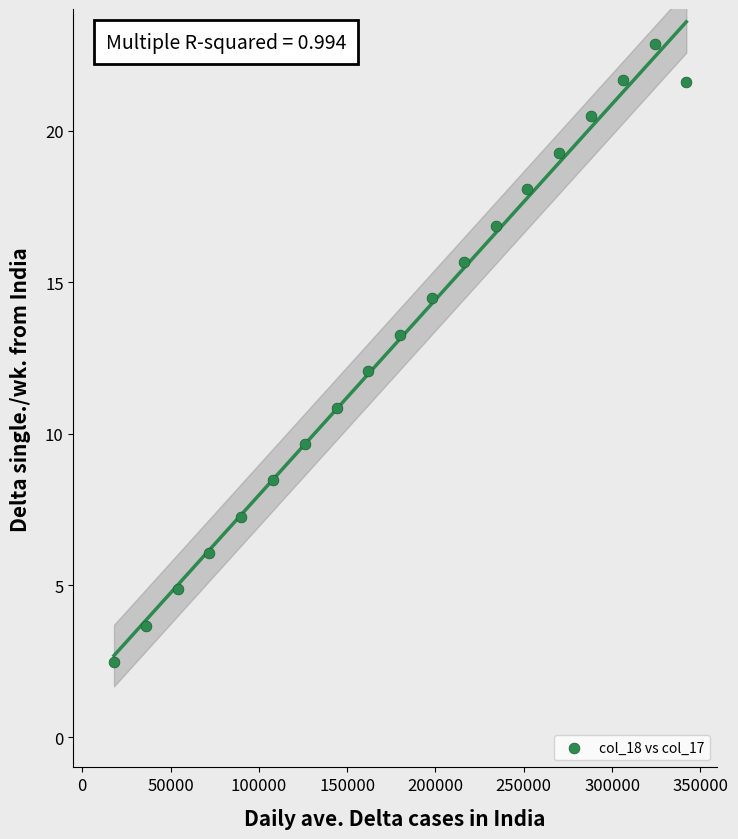

What is the range of Y values (max minus min)?

20.4